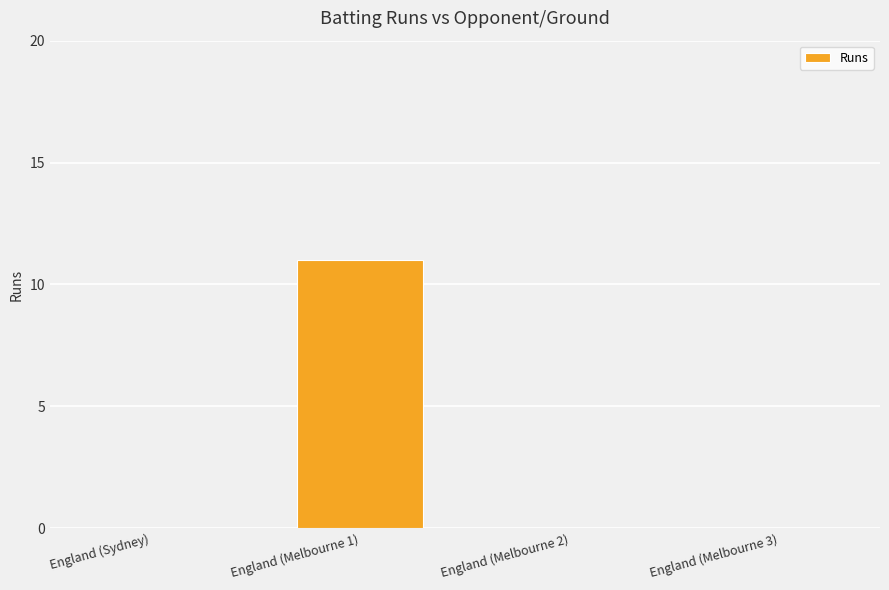

Are the bars horizontal?

No